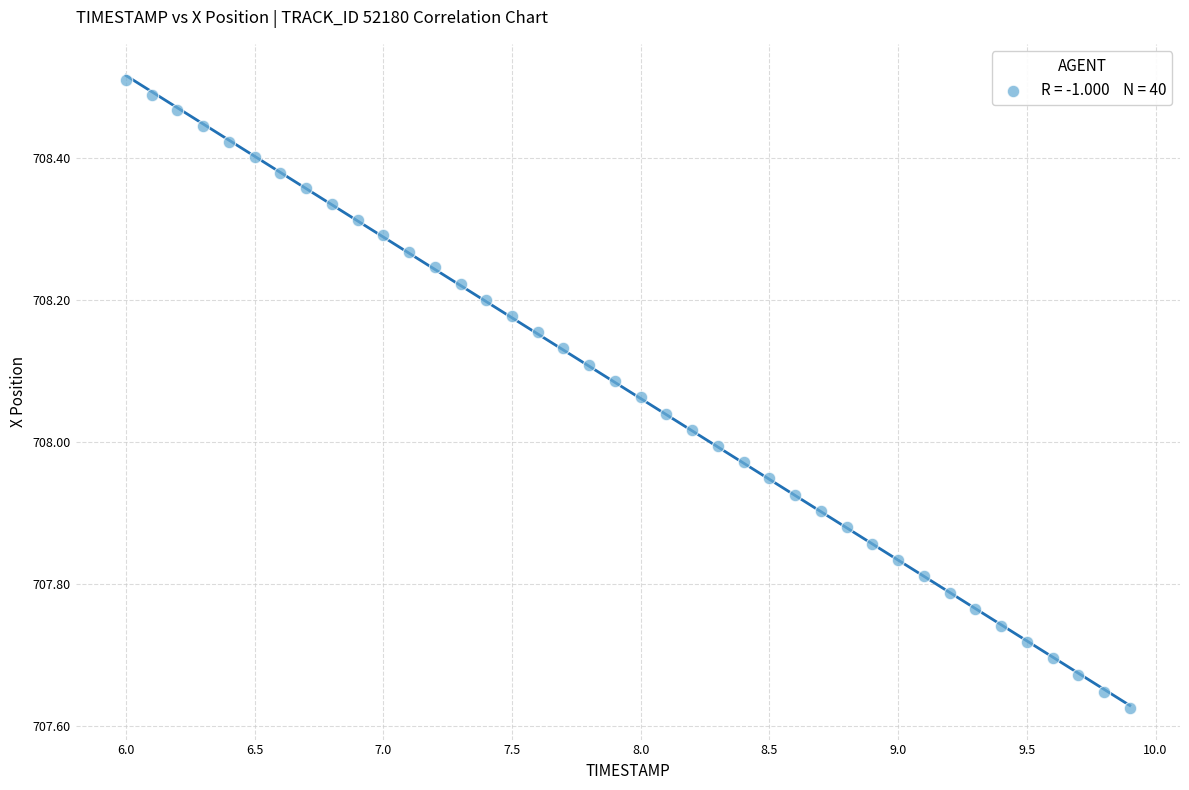

What is the range of X values (max minus min)?

3.9